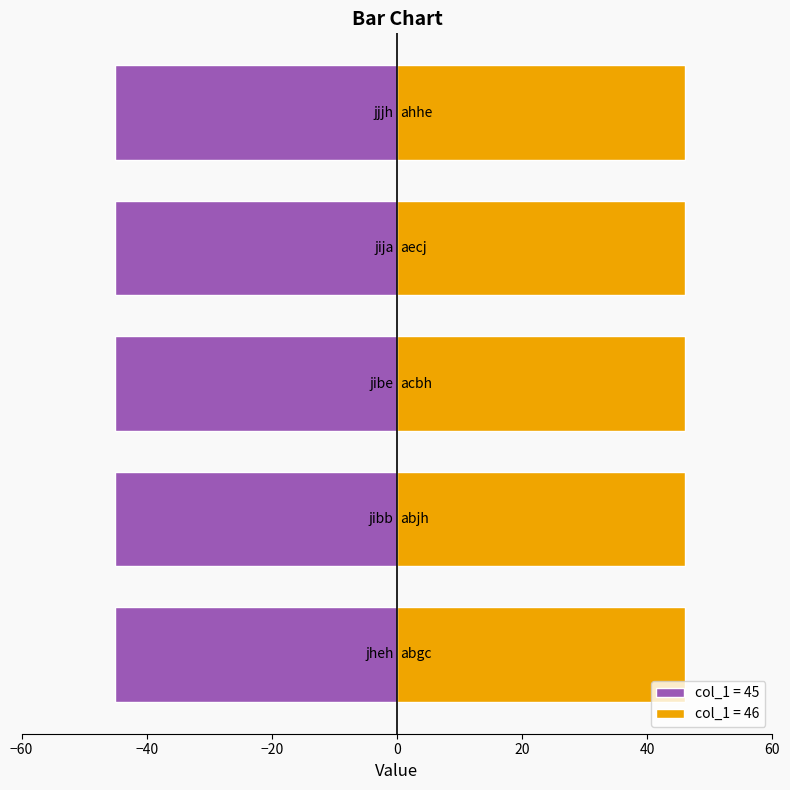

List the labels in order of value, largest first.

abgc, abjh, acbh, aecj, ahhe, jheh, jibb, jibe, jija, jjjh